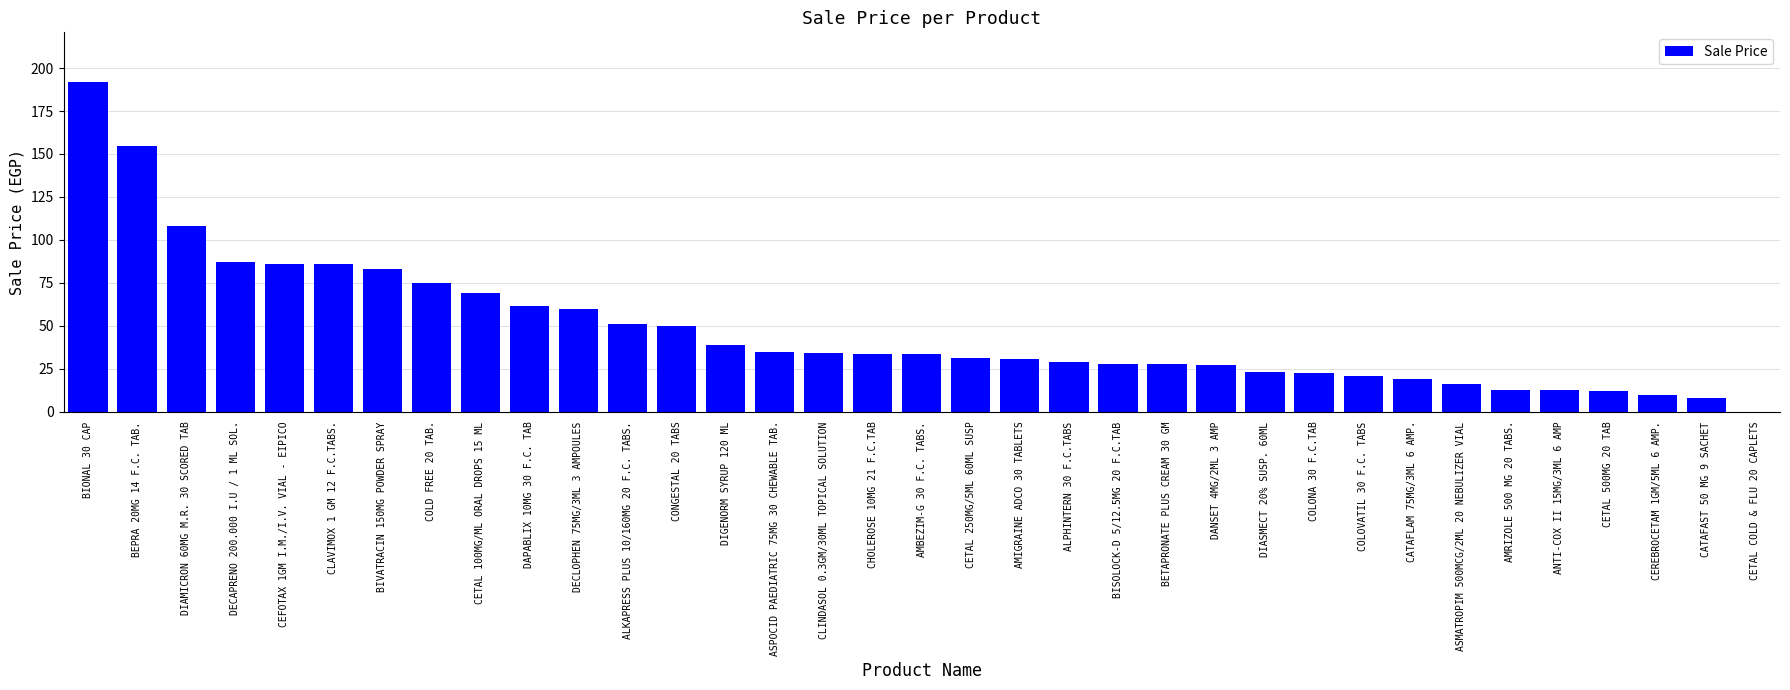

Which category has the highest value across all series?

BIONAL 30 CAP